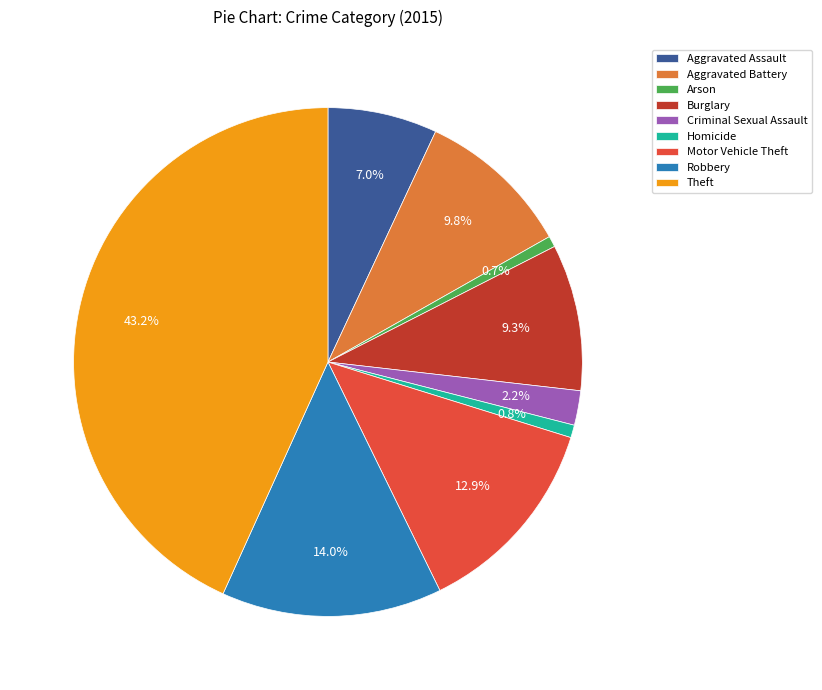

The Criminal Sexual Assault slice represents 2% of the pie. True or false?

True